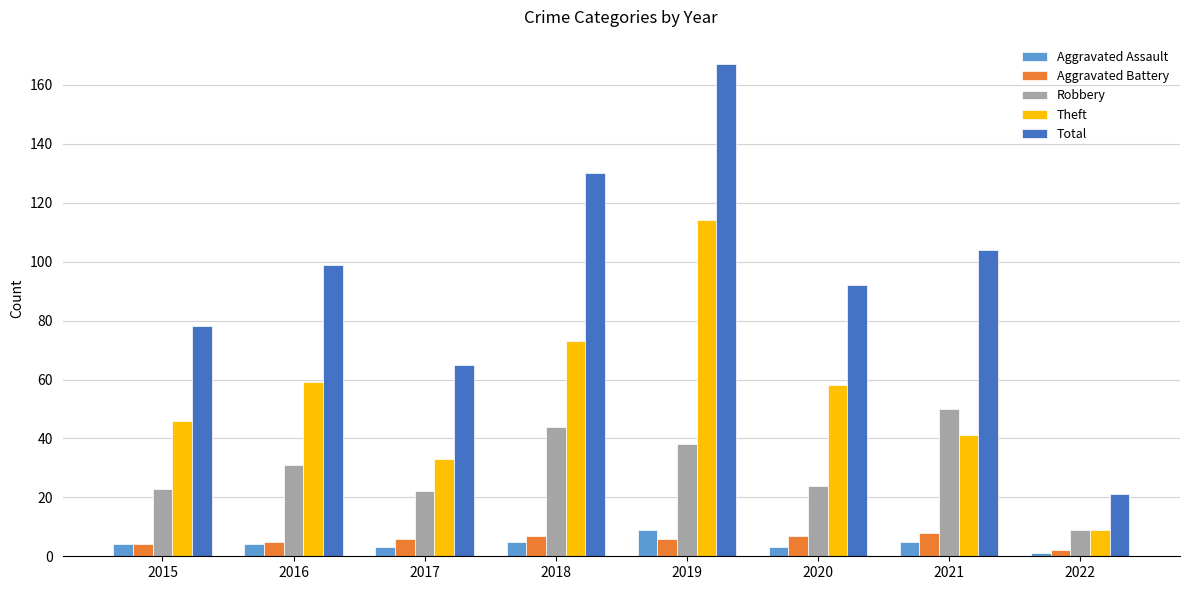

Does the chart contain stacked bars?

No